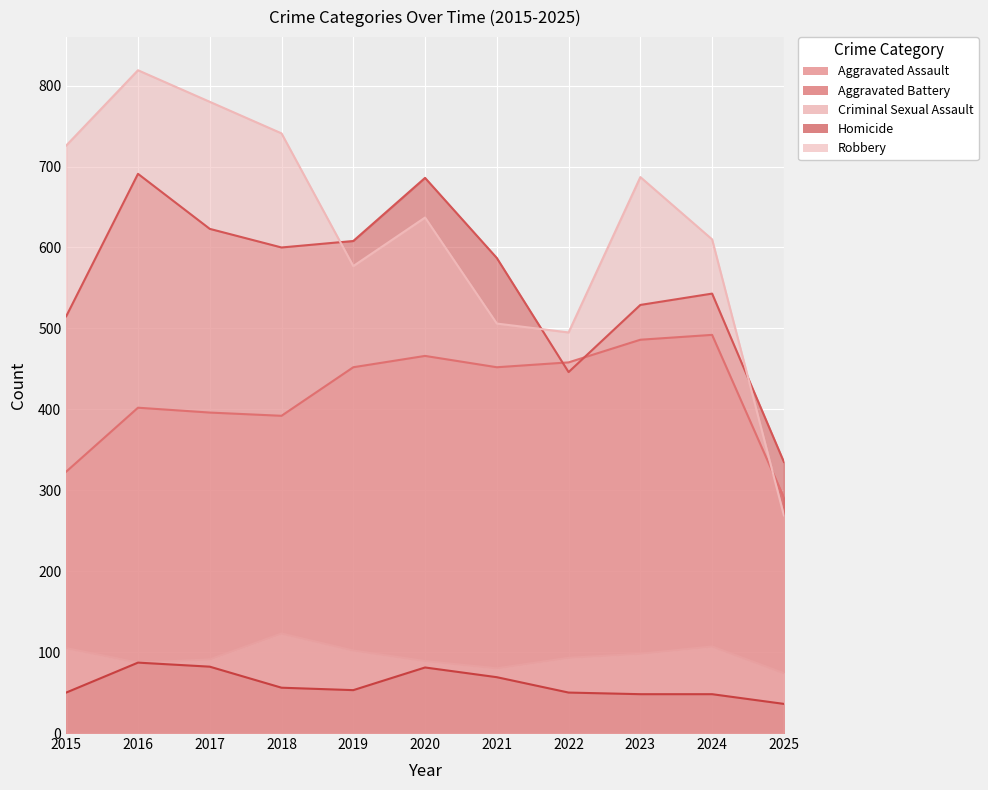

What is the difference between the Robbery values at 2020 and 2021?

131